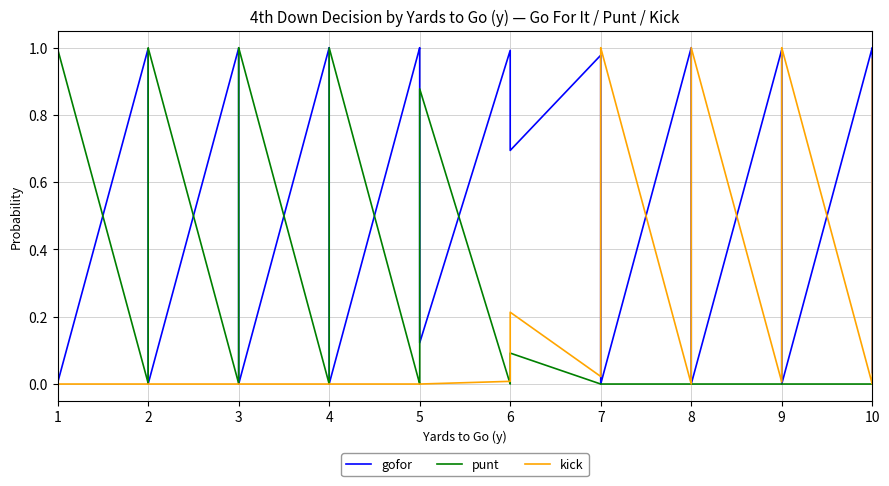

What are all the series names shown in the legend?

gofor, punt, kick